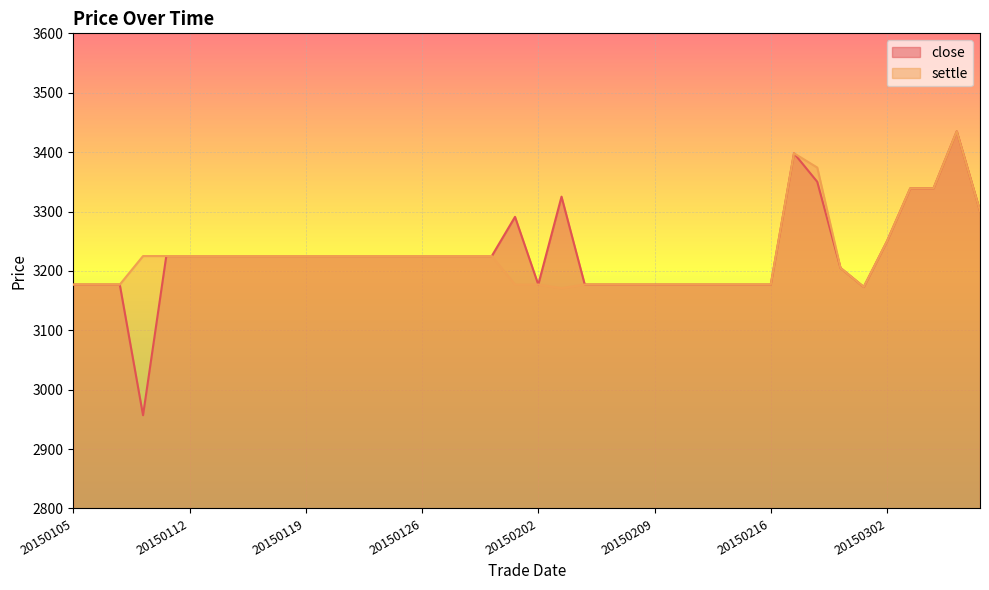

What are all the series names shown in the legend?

close, settle